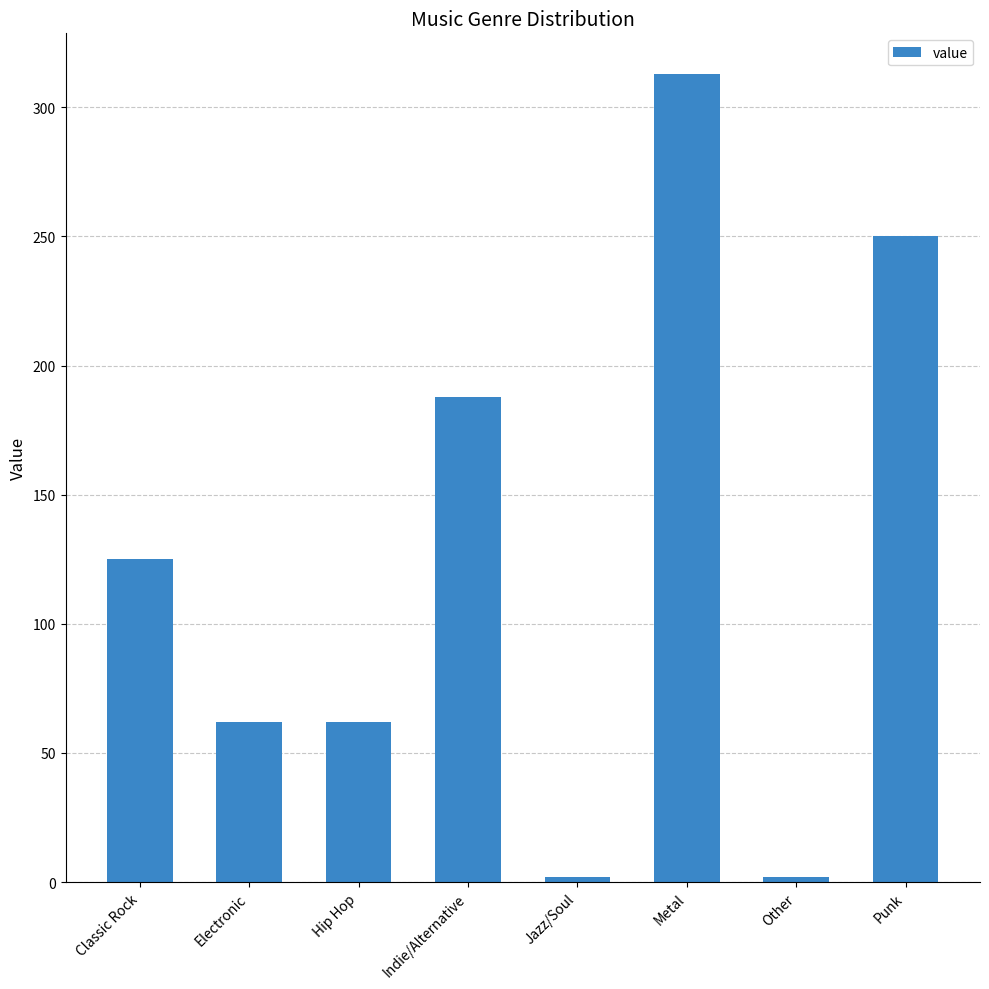

Between Classic Rock and Metal, which is larger?

Metal